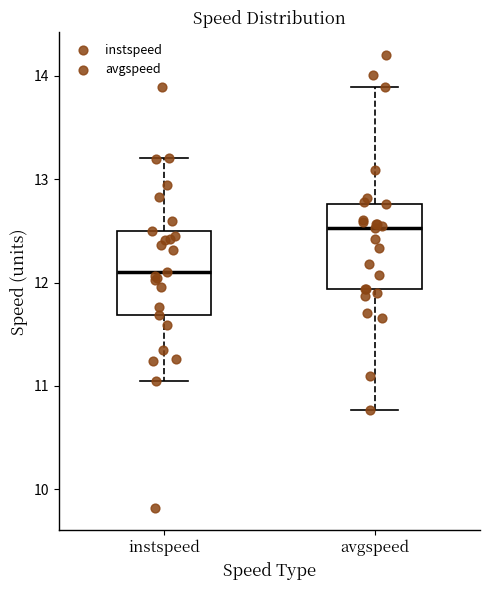

Where is the lower edge of the box for instspeed on the y-axis? The values are not printed on the chart, so give them approximately, as read against the axis.

11.7